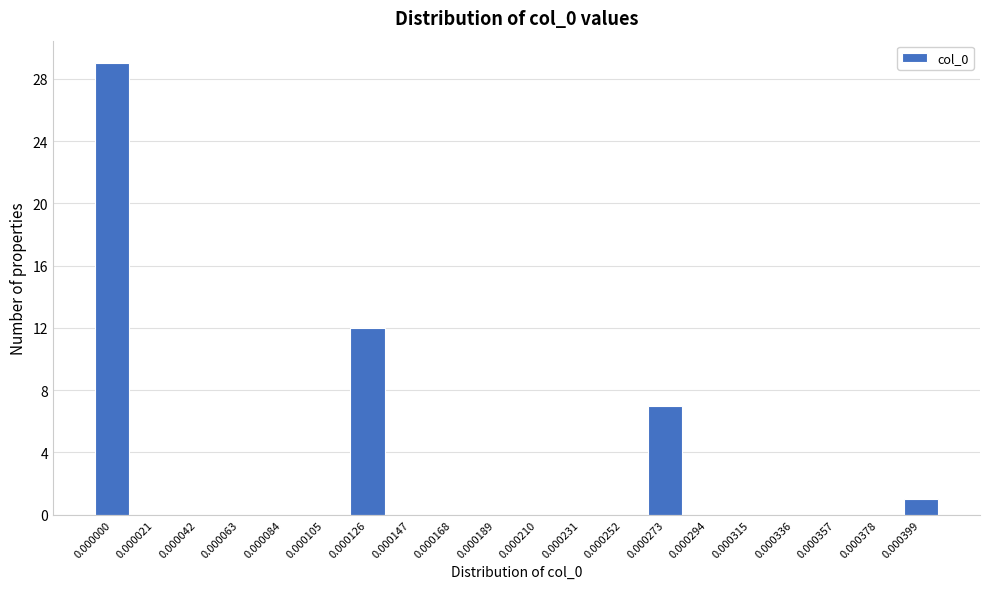

Reading left to right, list all the values displayed in this chart.

0.000000=29	0.000021=0	0.000042=0	0.000063=0	0.000084=0	0.000105=0	0.000126=12	0.000147=0	0.000168=0	0.000189=0	0.000210=0	0.000231=0	0.000252=0	0.000273=7	0.000294=0	0.000315=0	0.000336=0	0.000357=0	0.000378=0	0.000399=1